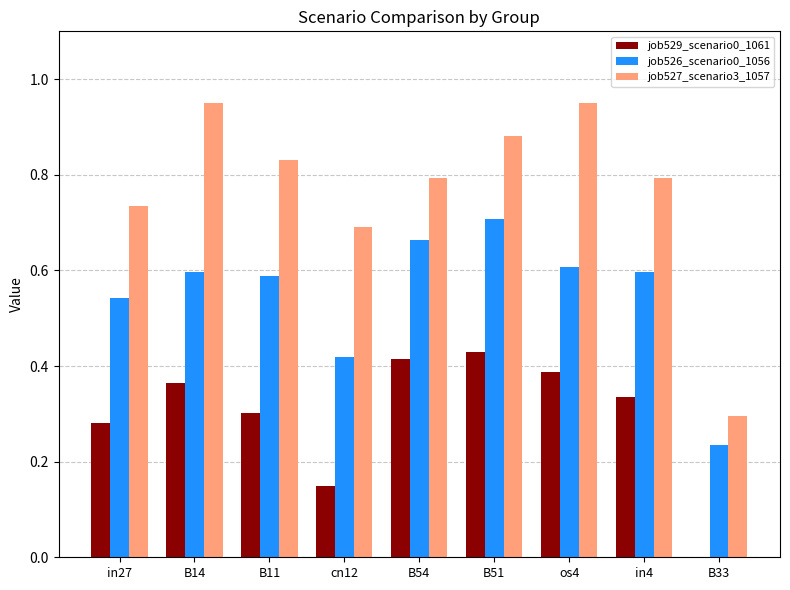

Which series has the largest total across all categories?

job527_scenario3_1057